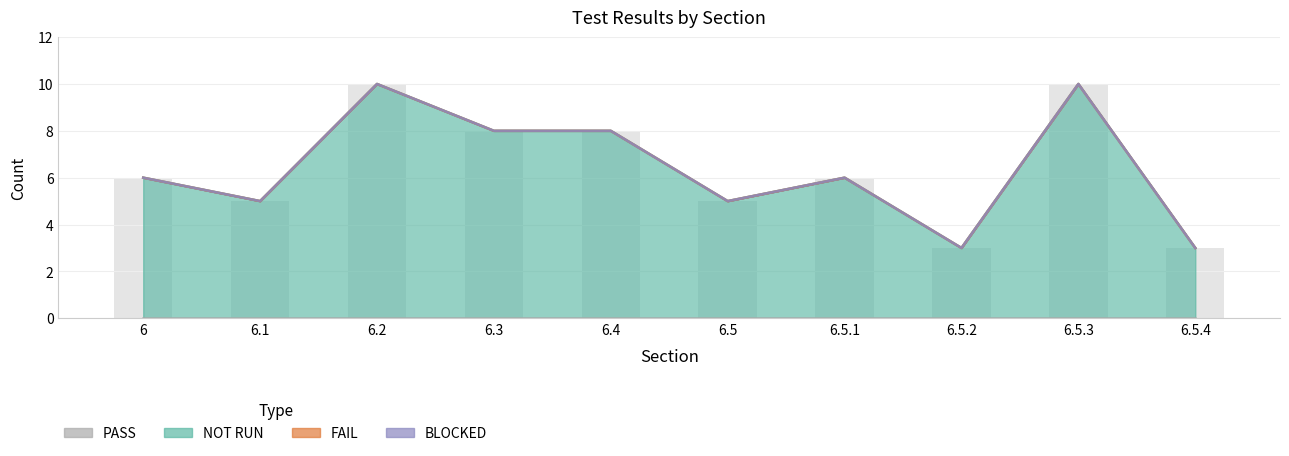

How many data points in BLOCKED are less than 6?

4